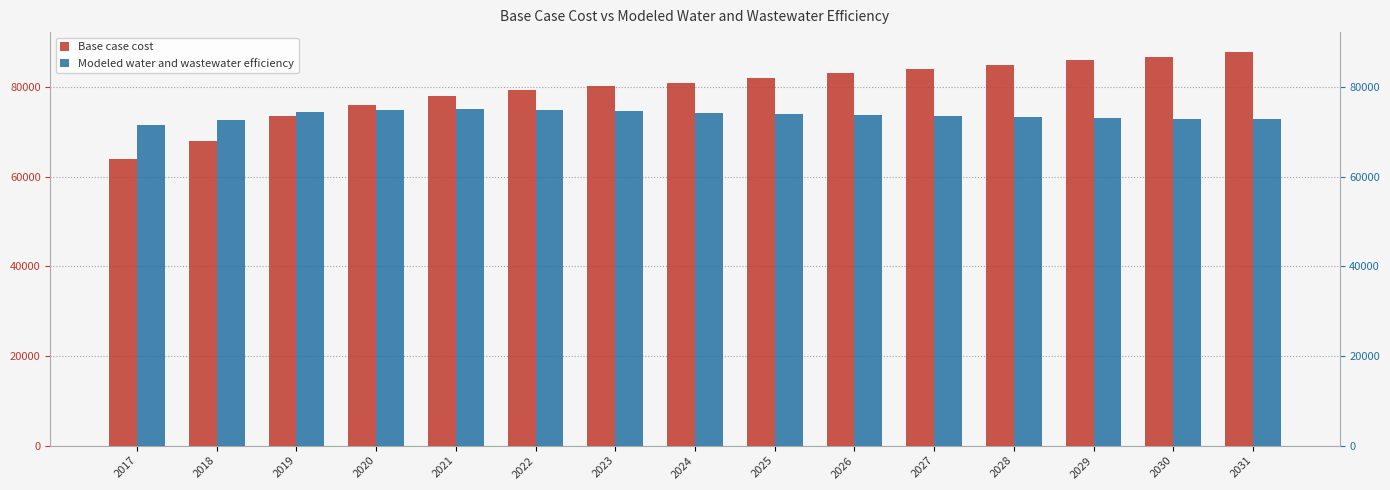

Which category has the lowest value across all series?

2017